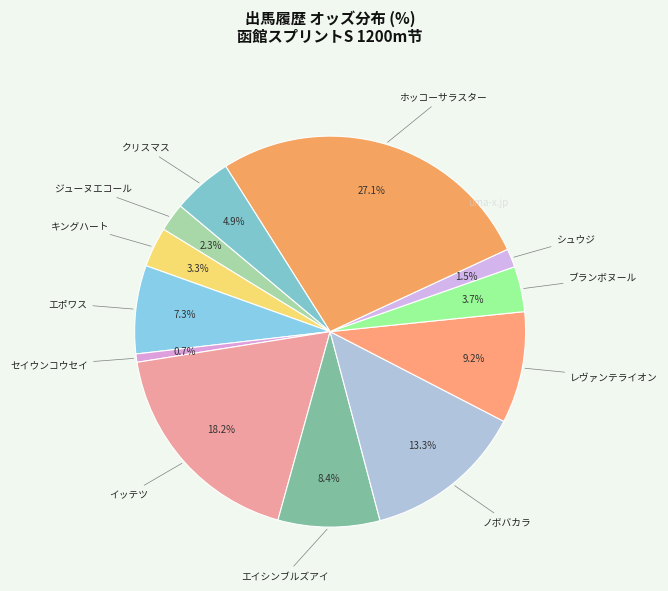

How many slices are in this pie chart?

12